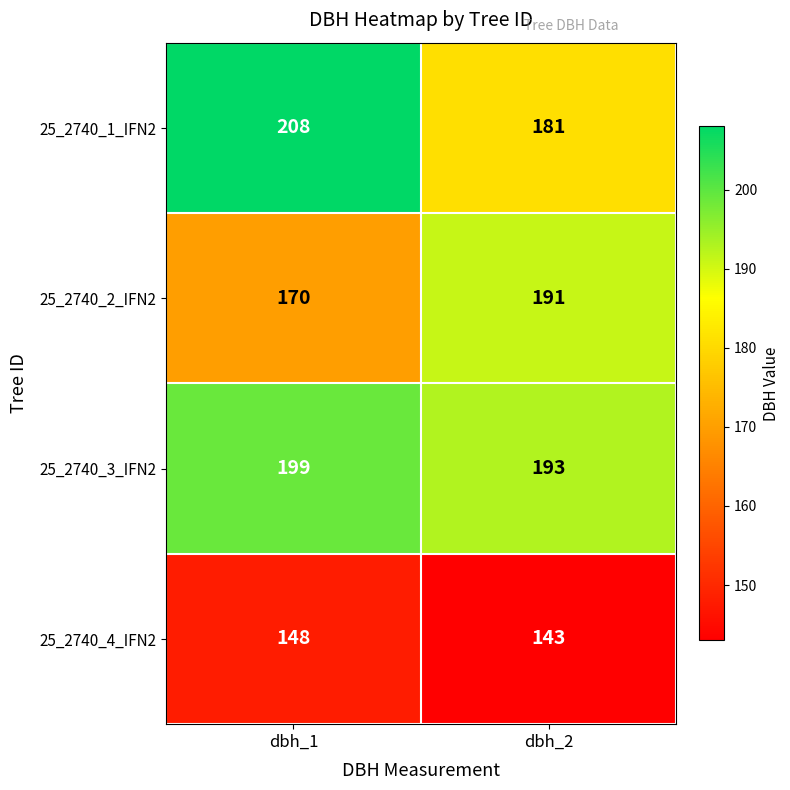

What is the approximate value of 25_2740_4_IFN2 at dbh_1?

148